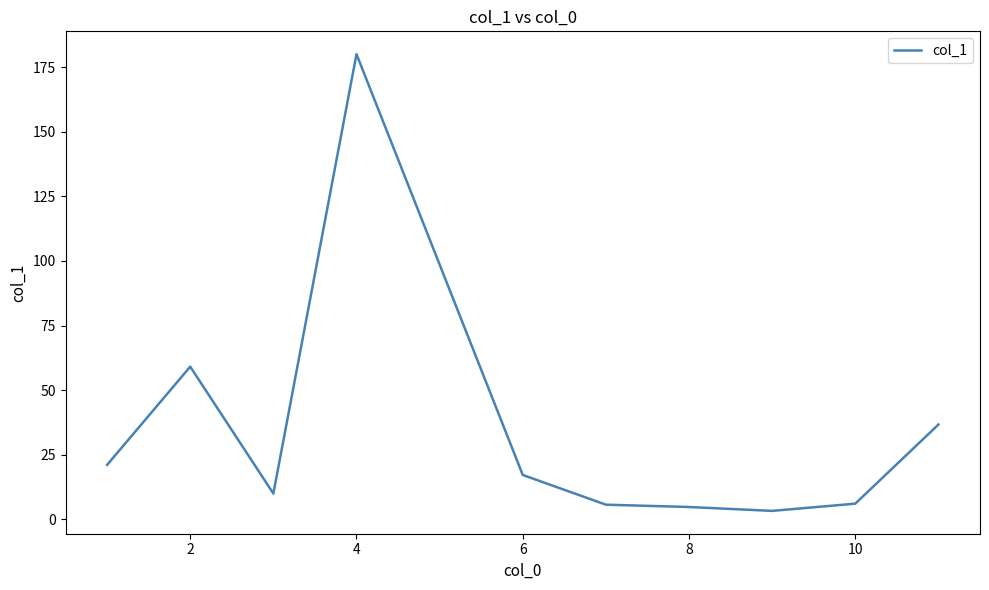

What is the maximum value shown in the chart?

180.0